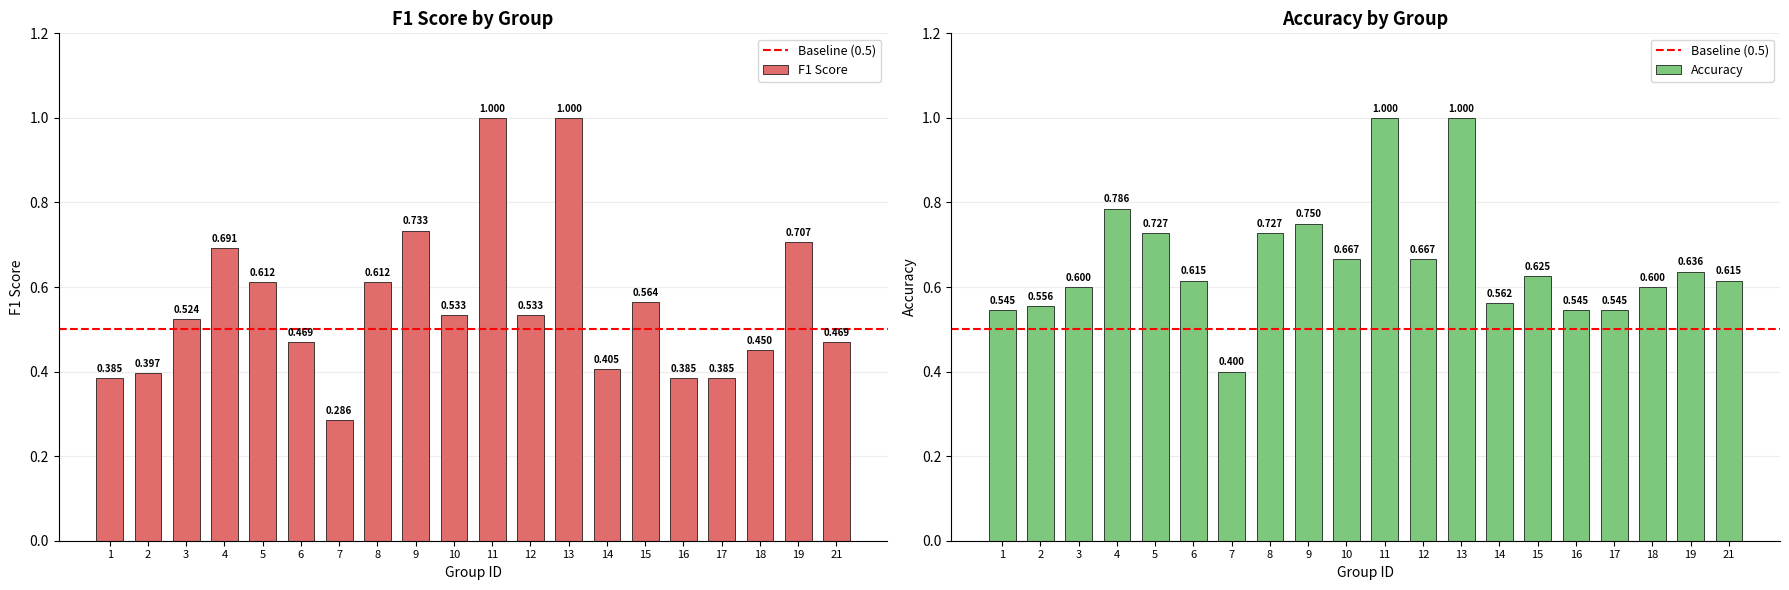

Where is f1 nearest to the value 0?

7